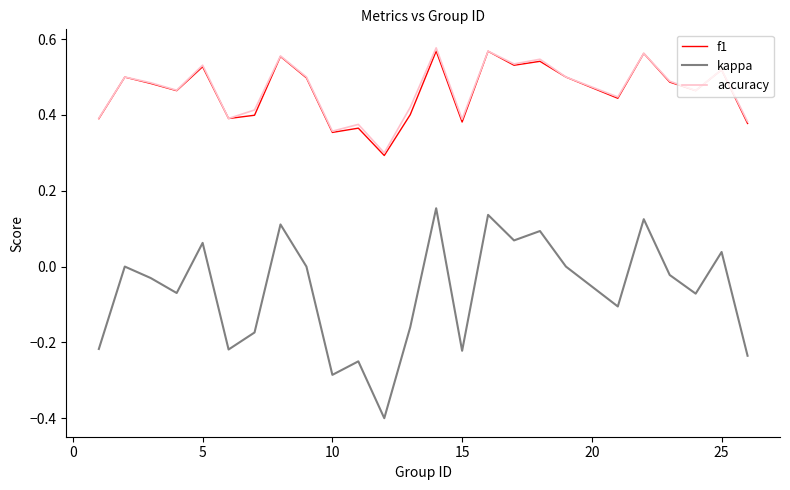

True or false: kappa and f1 cross at least once.

False